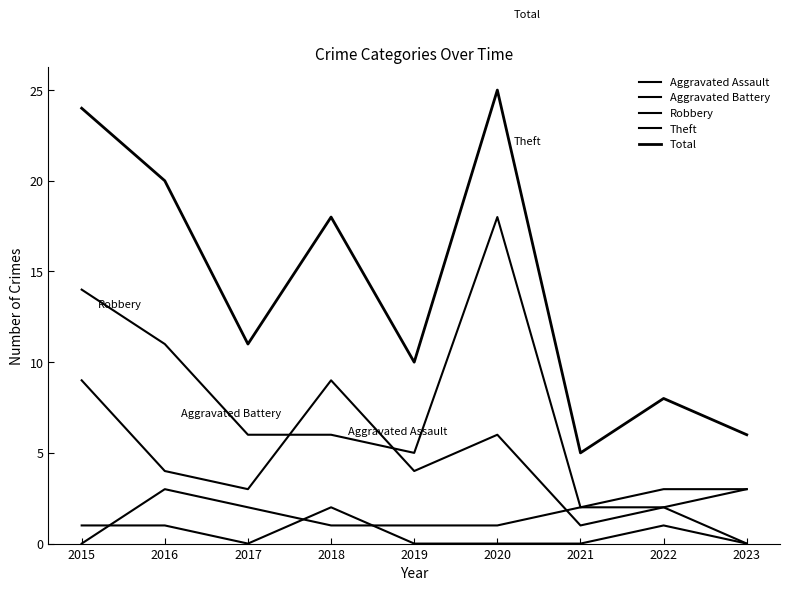

How many lines are shown in the chart?

5